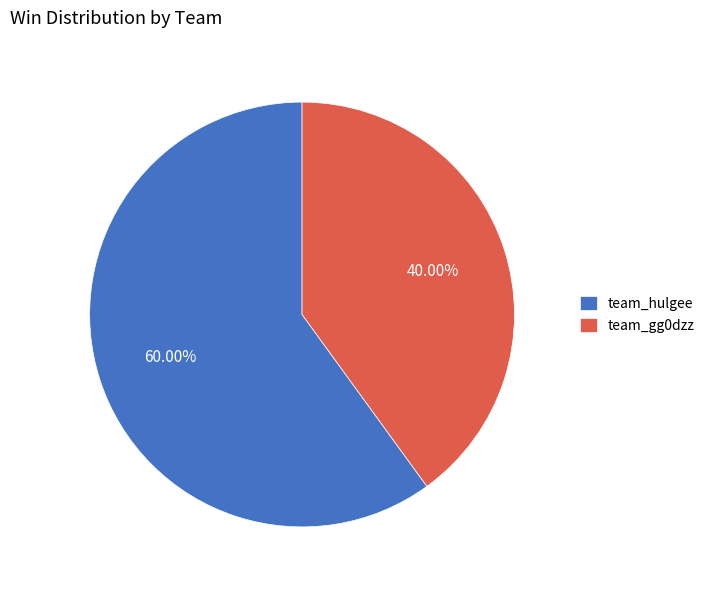

Which category accounts for the majority?

team_hulgee